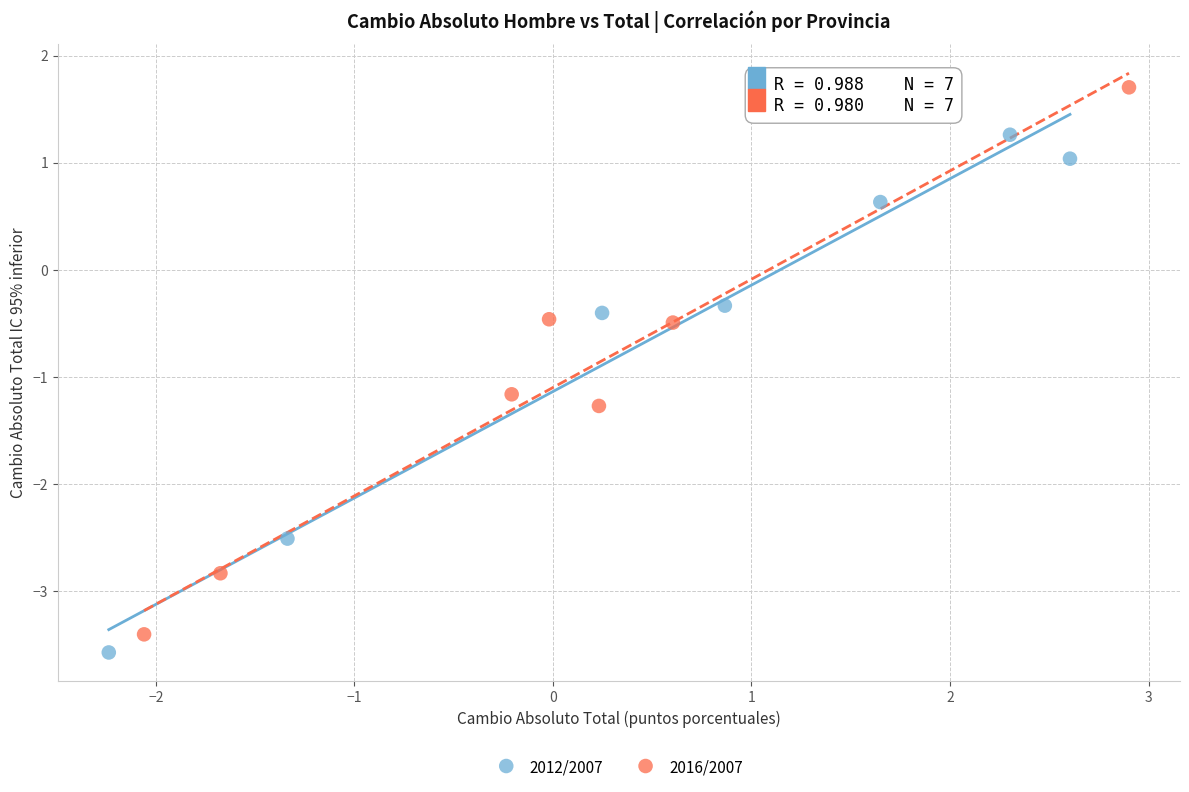

Which series contains the lowest Y value?

2012/2007